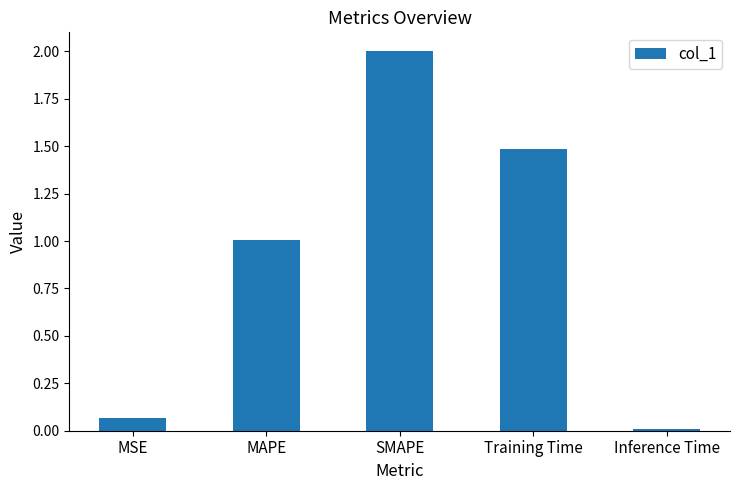

List the labels in order of value, smallest first.

Inference Time, MSE, MAPE, Training Time, SMAPE